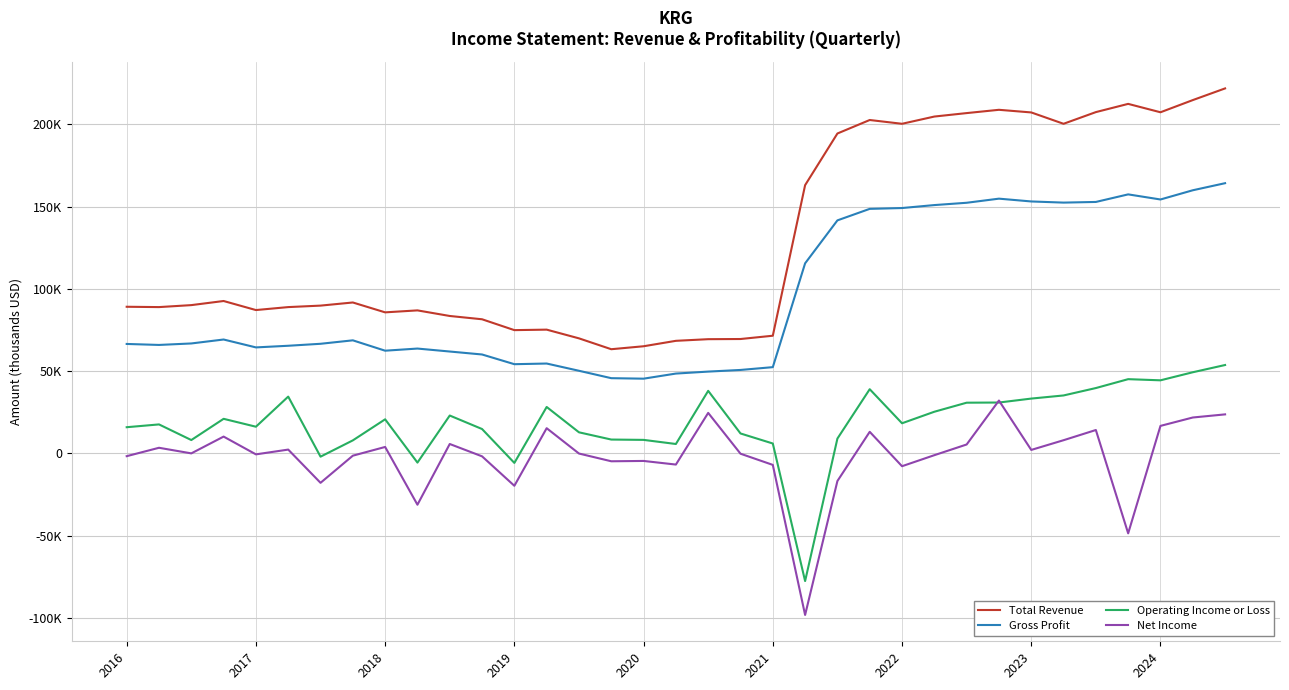

What is the maximum value shown in the chart?

221800